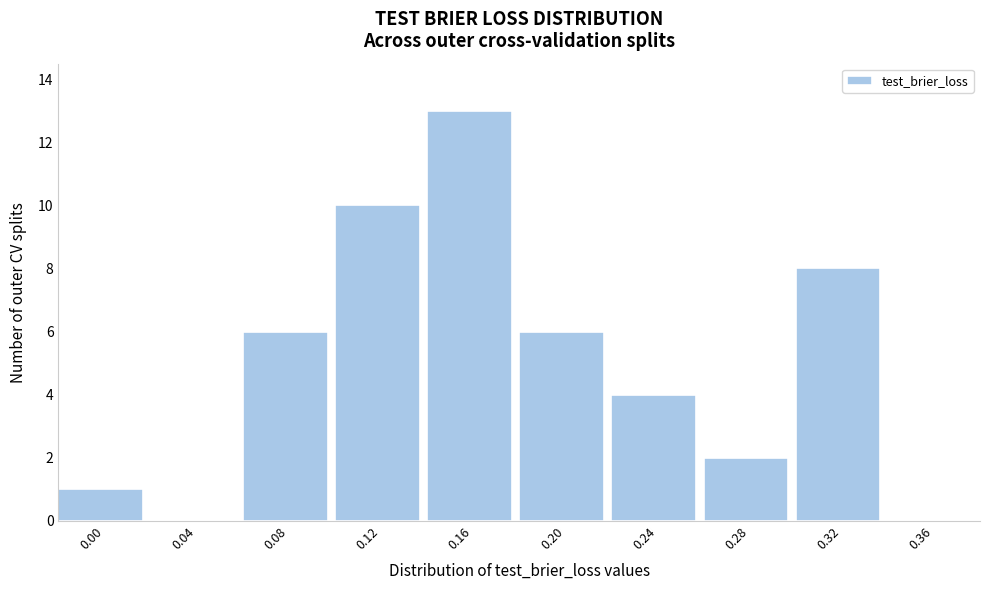

Reading left to right, transcribe all the data shown in this chart.

0.00=1	0.04=0	0.08=6	0.12=10	0.16=13	0.20=6	0.24=4	0.28=2	0.32=8	0.36=0